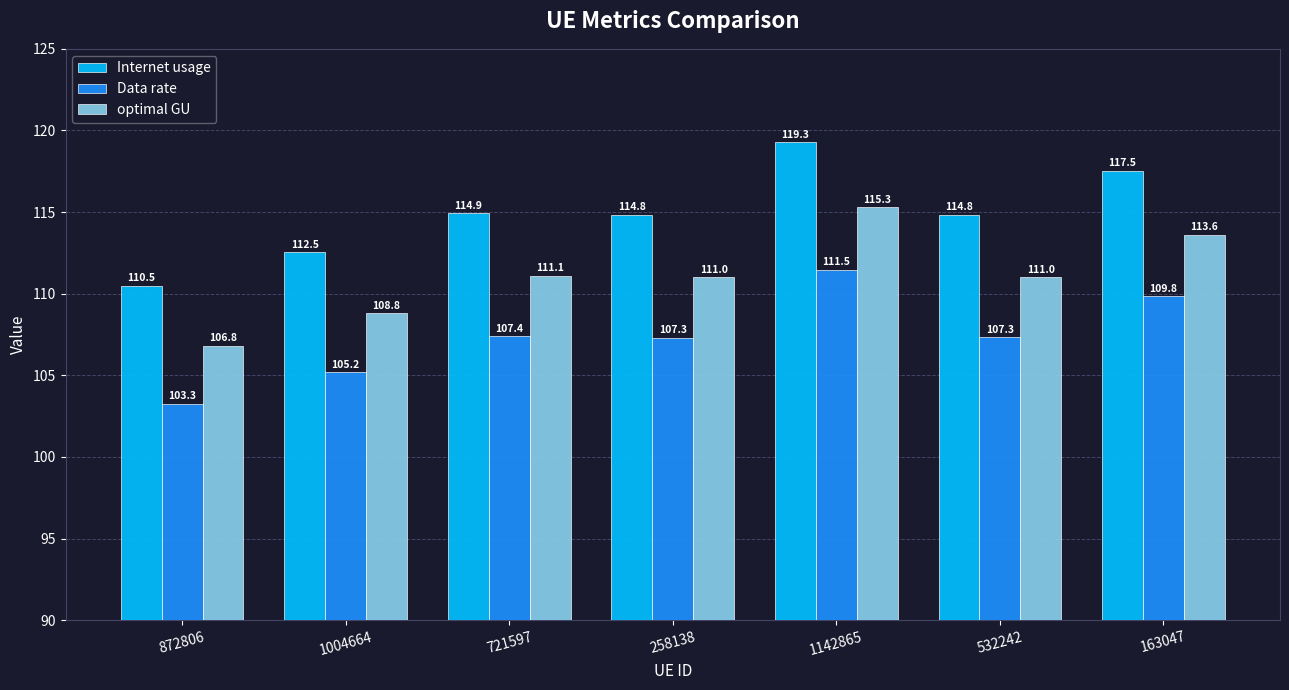

What is the label of the 6th bar from the right?

1004664